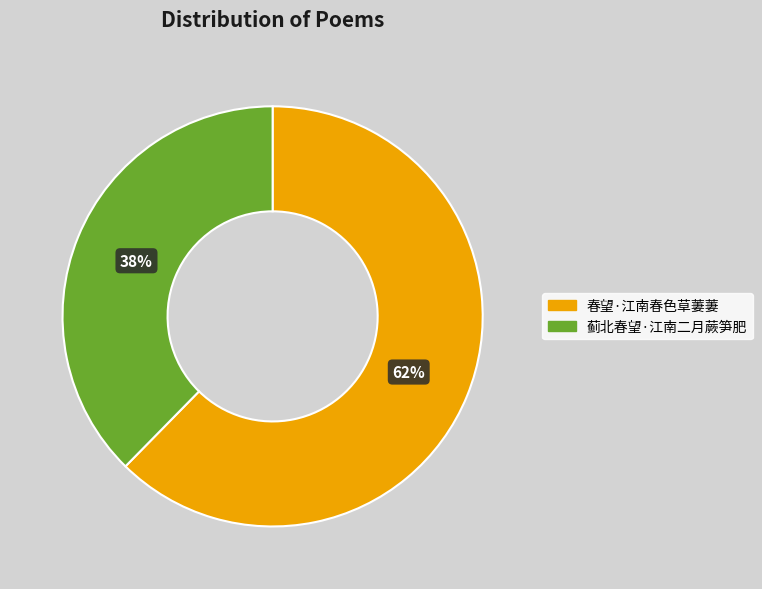

Rank the categories by value from highest to lowest.

春望·江南春色草萋萋, 蓟北春望·江南二月蕨笋肥